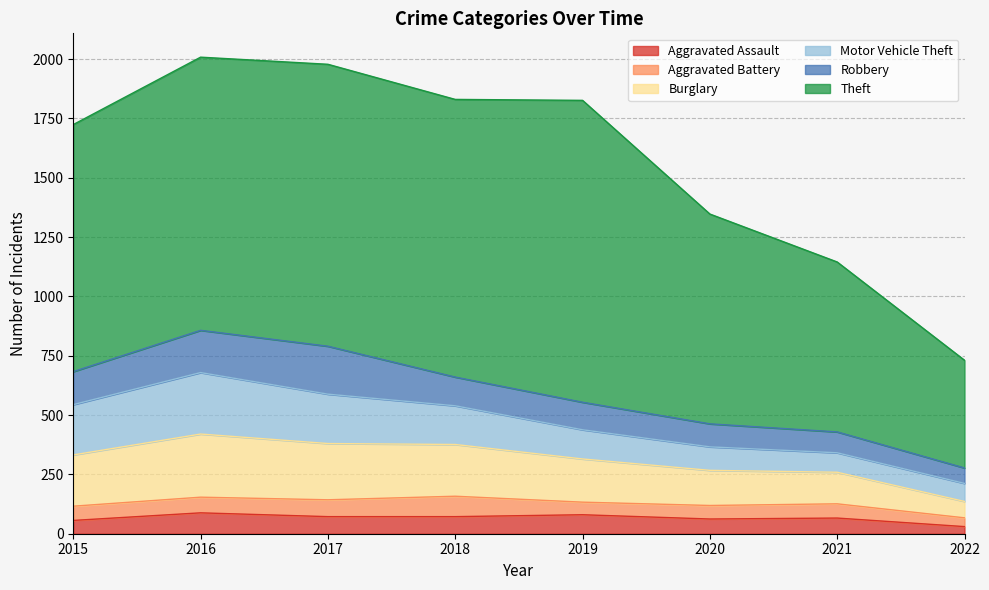

Is the value of Theft at 2017 greater than the value of Aggravated Battery at 2017?

Yes